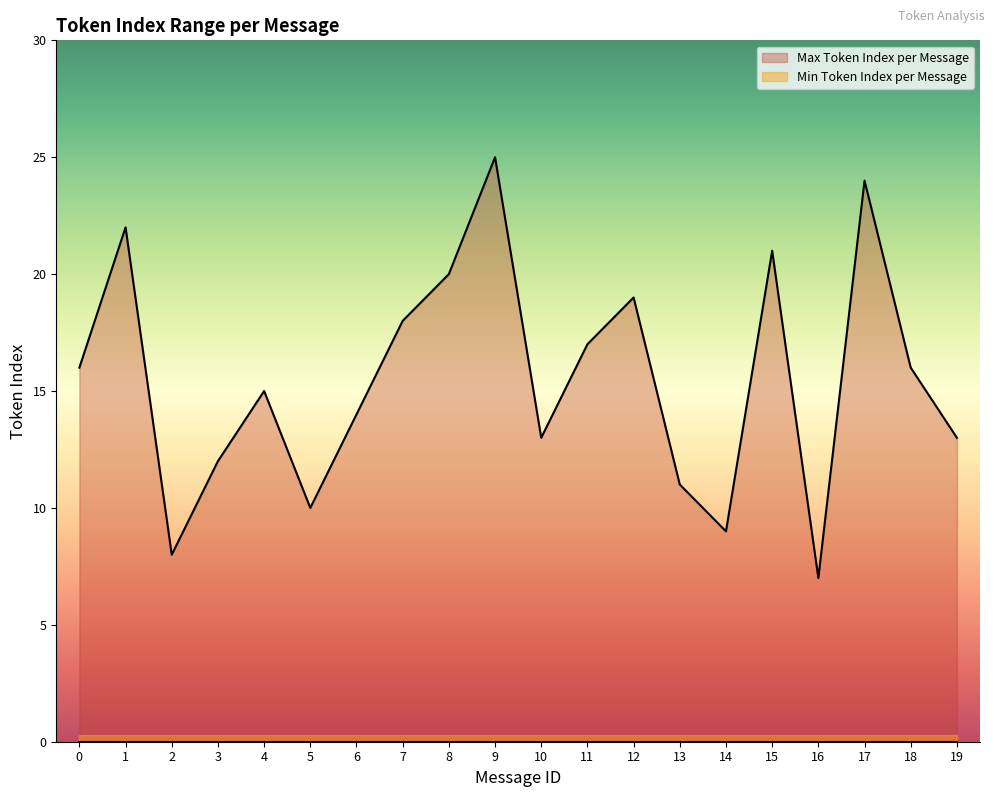

How many interior local peaks (higher than both neighbors) does the data have?

6